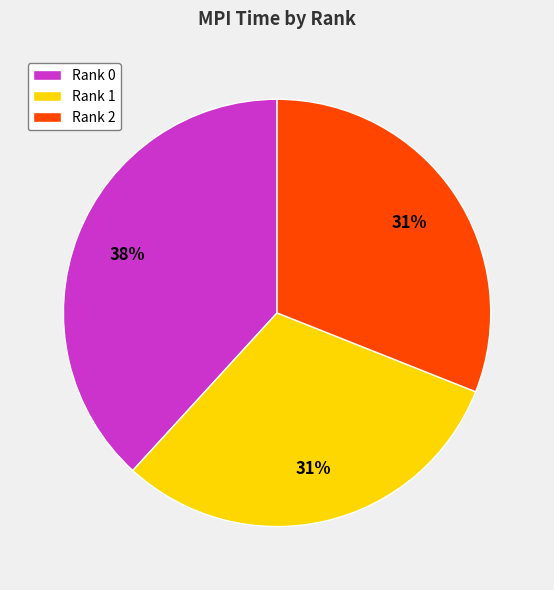

Which slice is the largest?

Rank 0